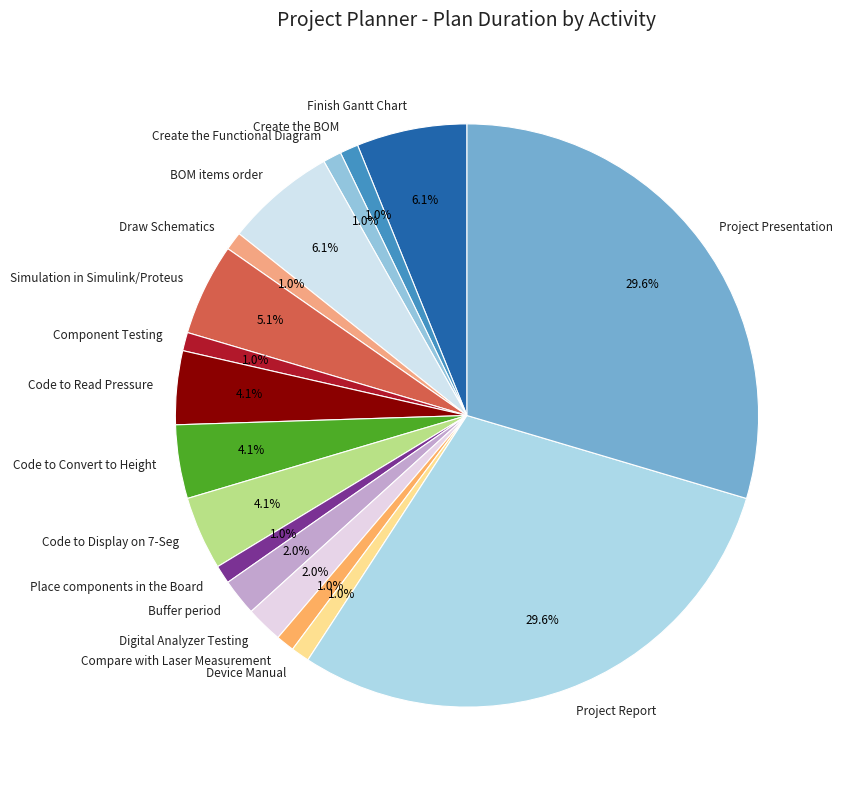

Which has a higher value, Code to Display on 7-Seg or BOM items order?

BOM items order